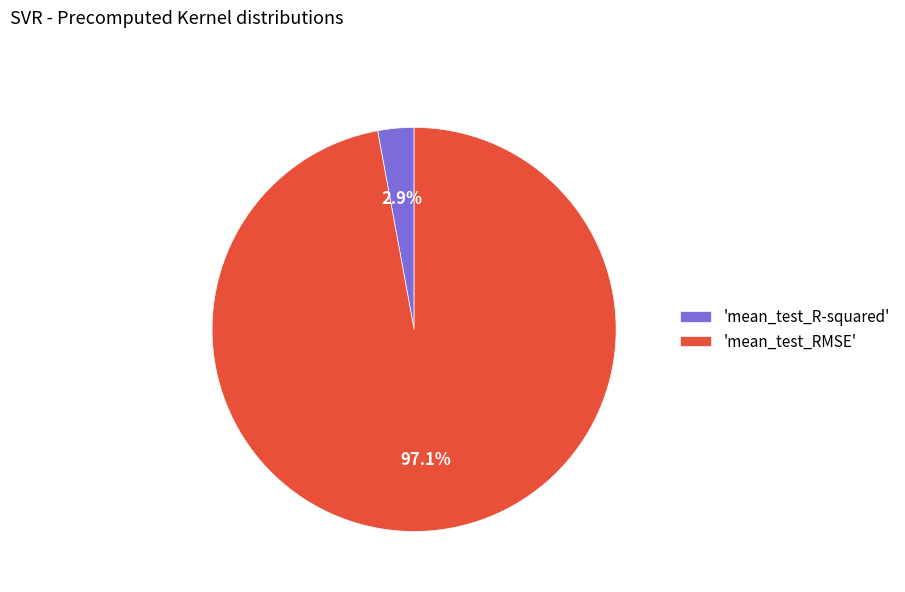

Which category accounts for the majority?

'mean_test_RMSE'